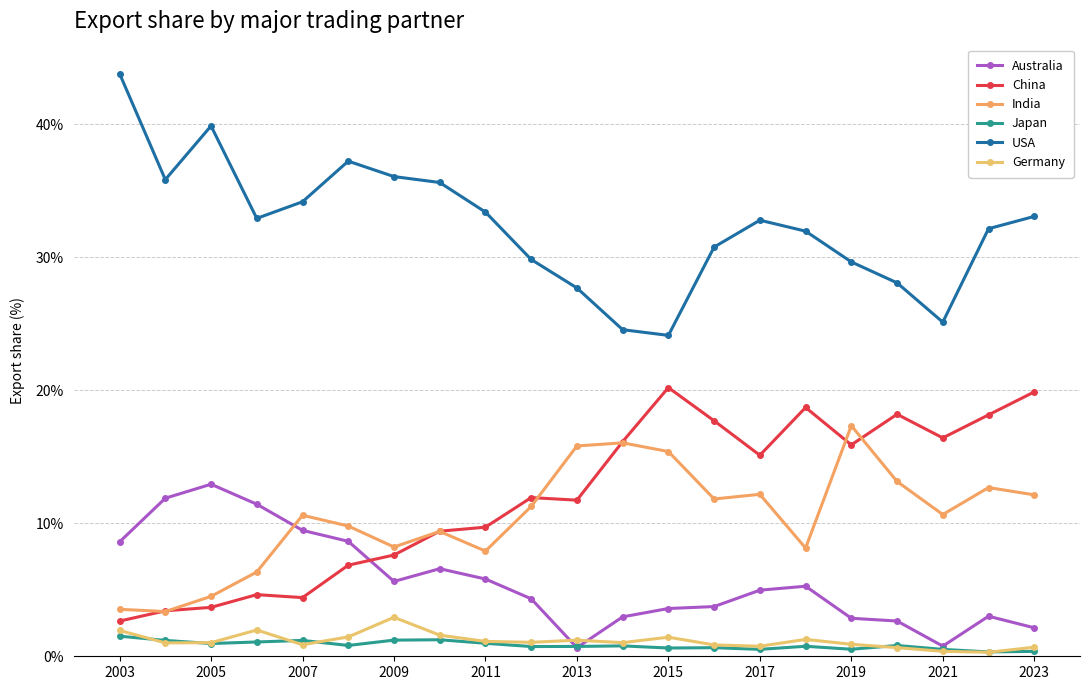

In Australia, how many points are lower than both neighbors (excluding endpoints)?

3